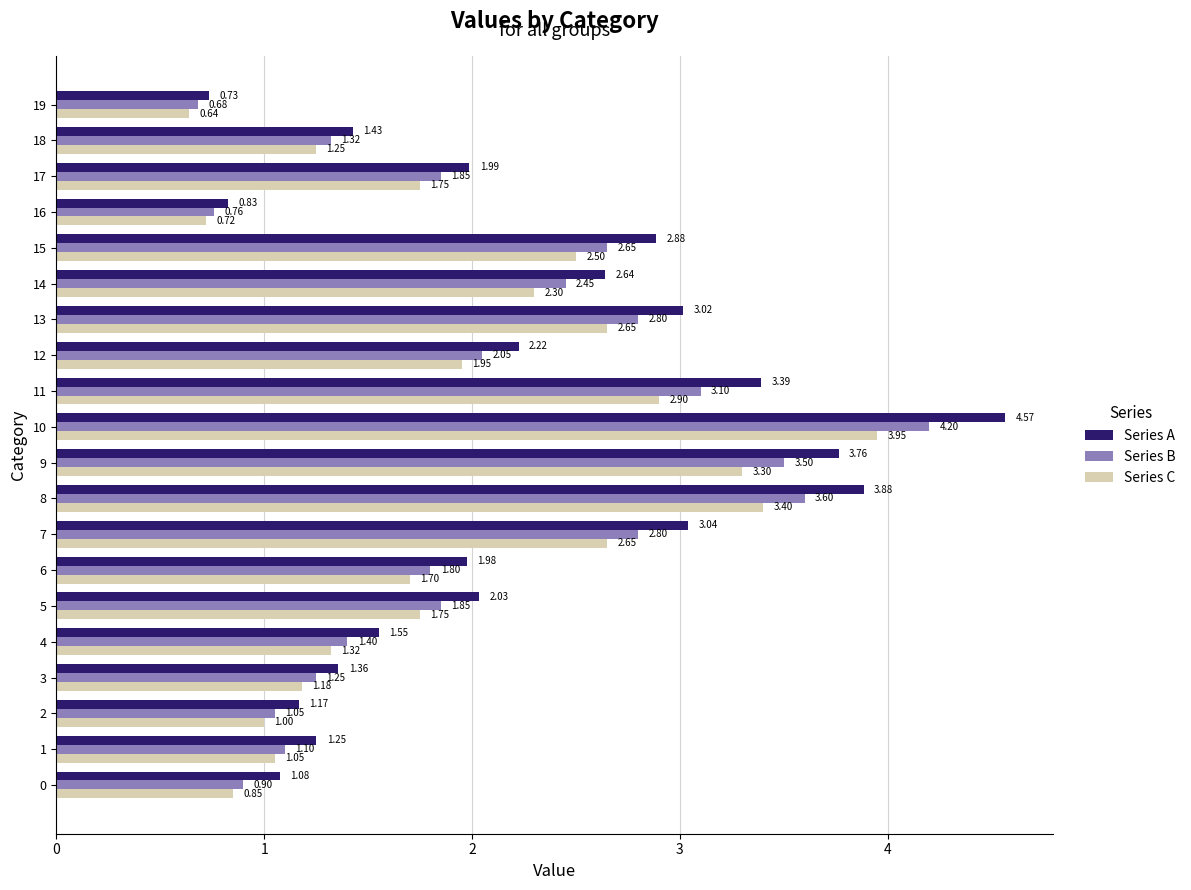

At how many categories does at least one series exceed 2?

10